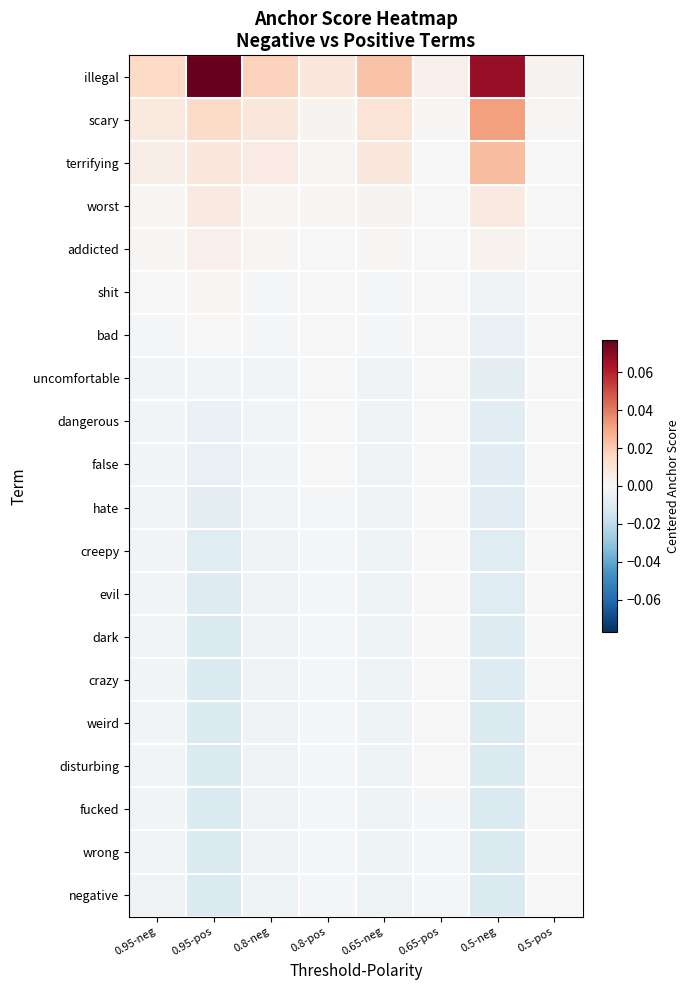

At 0.65-neg, list the series in order from largest to smallest.

illegal, scary, terrifying, worst, addicted, shit, bad, uncomfortable, dangerous, false, hate, creepy, evil, dark, crazy, weird, disturbing, fucked, wrong, negative